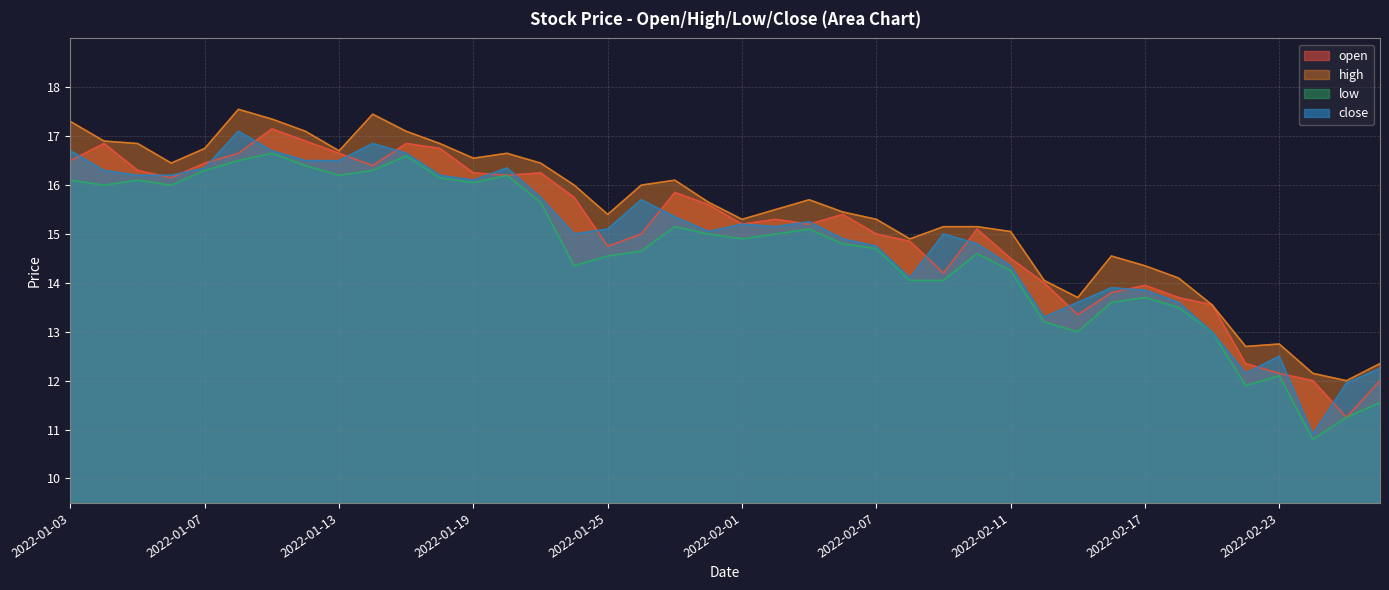

What is the label of the 38th point from the left?

2022-02-24